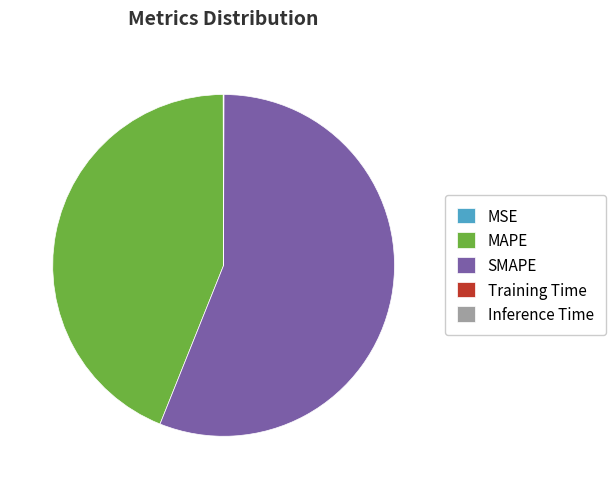

Which slice is the largest?

SMAPE